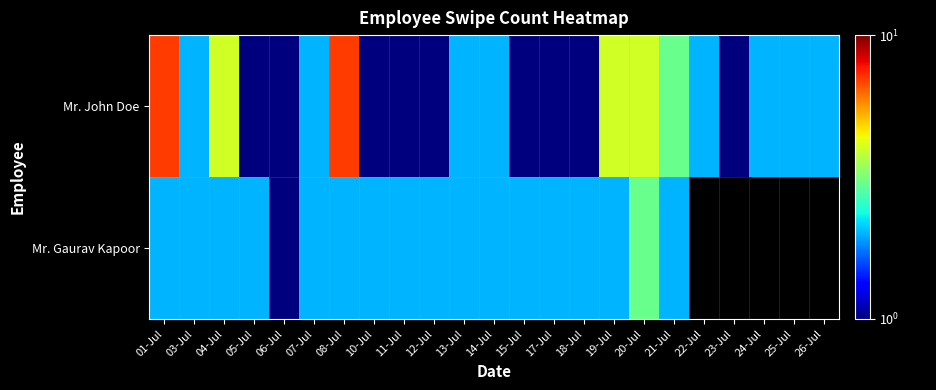

What is the highest value of the Mr. Gaurav Kapoor series?

3.0